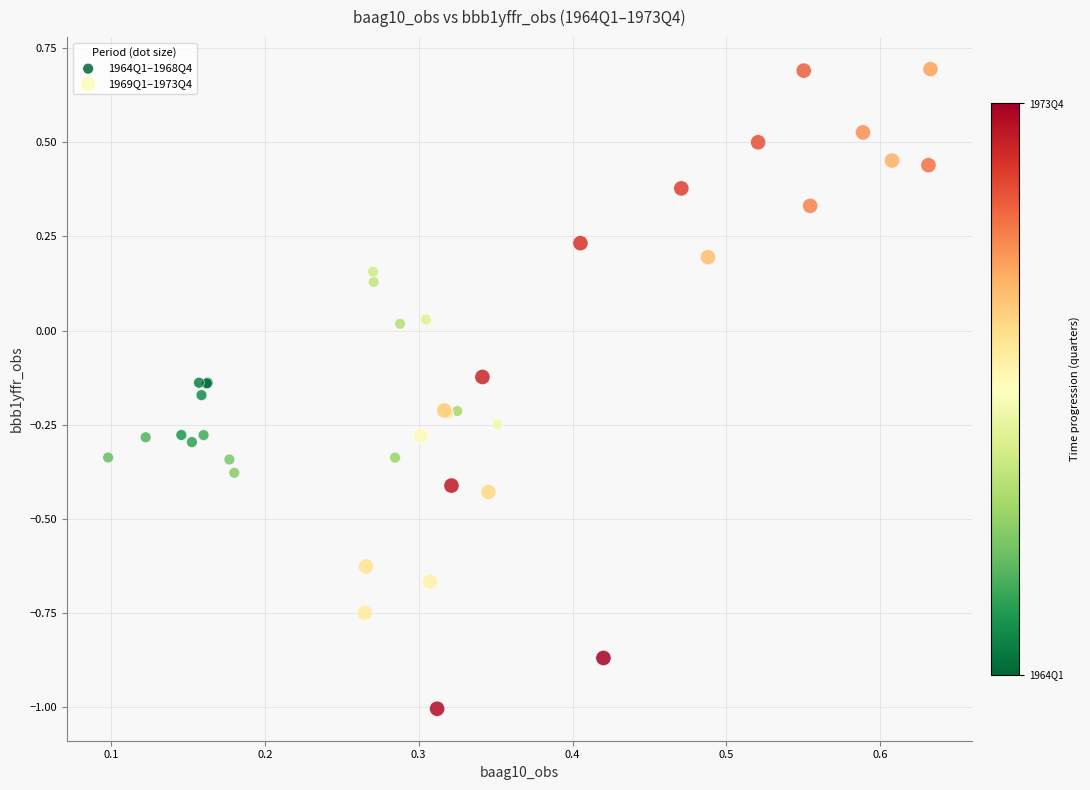

Which series reaches the minimum Y coordinate?

1969Q1–1973Q4